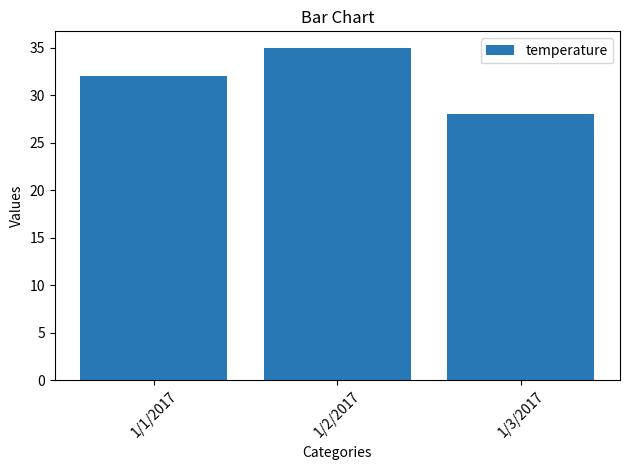

List the labels in order of value, smallest first.

1/3/2017, 1/1/2017, 1/2/2017